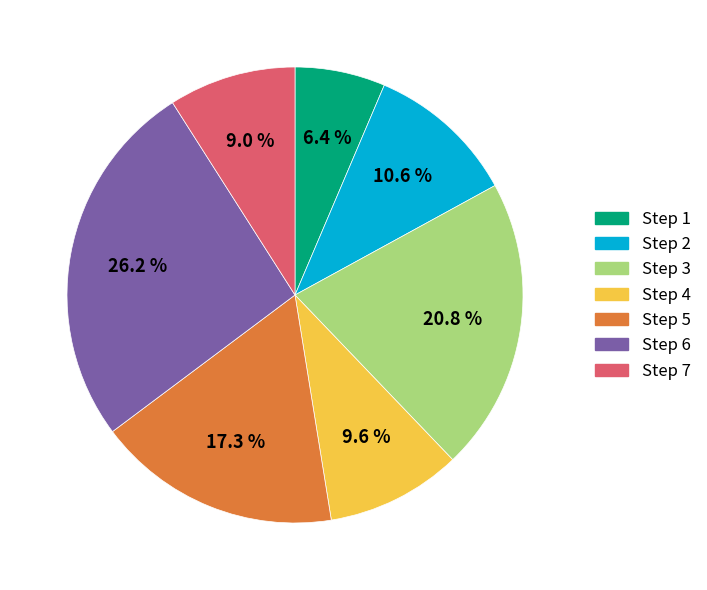

Does any single category account for the majority?

No